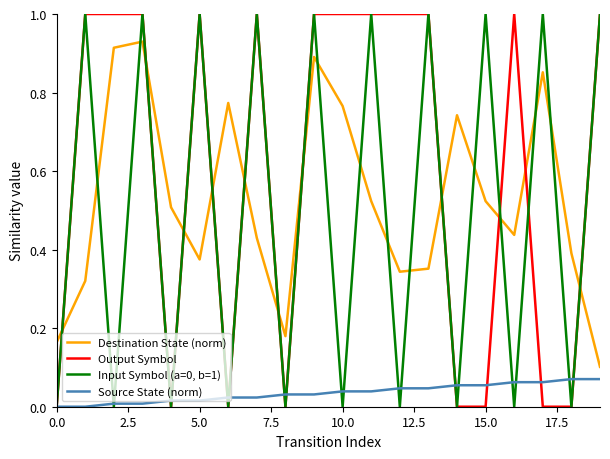

Which series has the largest total across all categories?

Output Symbol